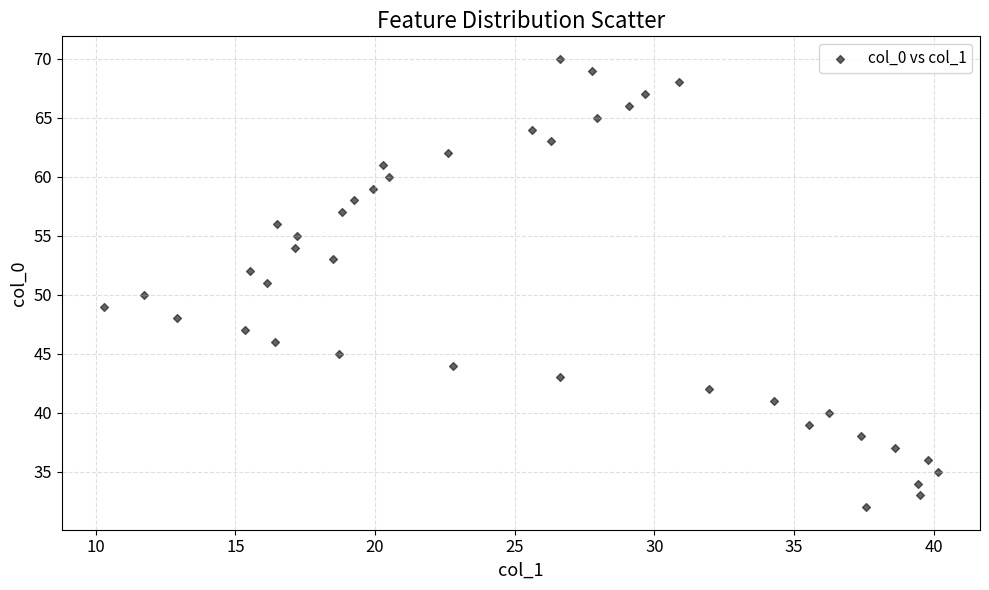

What is the range of Y values (max minus min)?

38